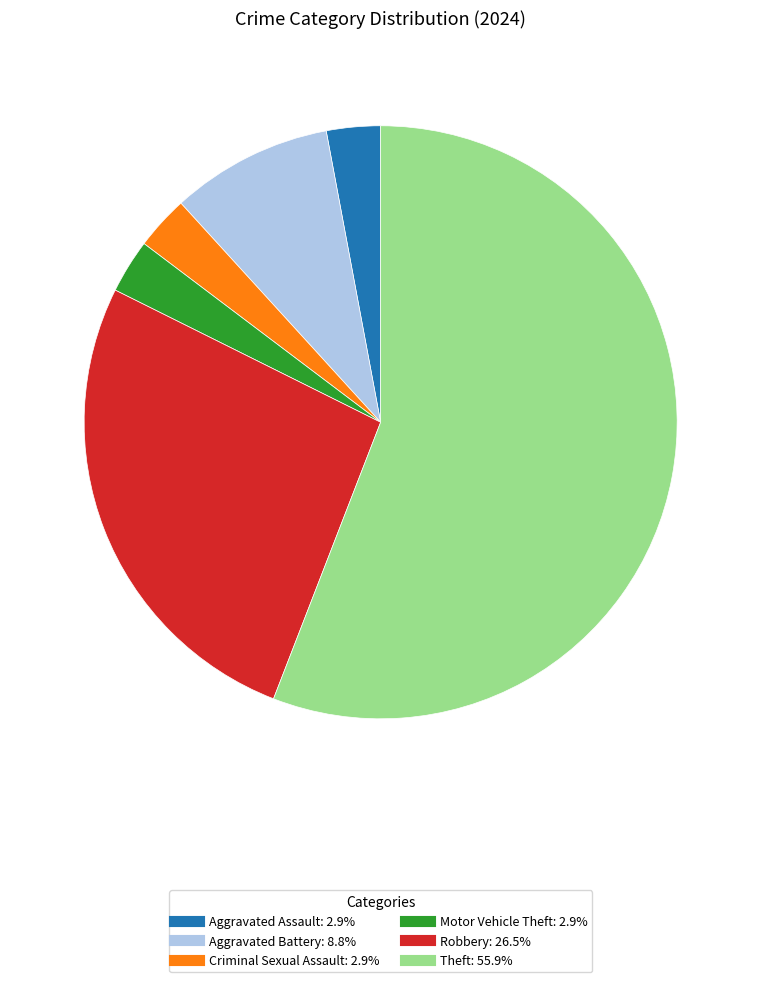

Is there any slice that represents more than half of the pie?

Yes